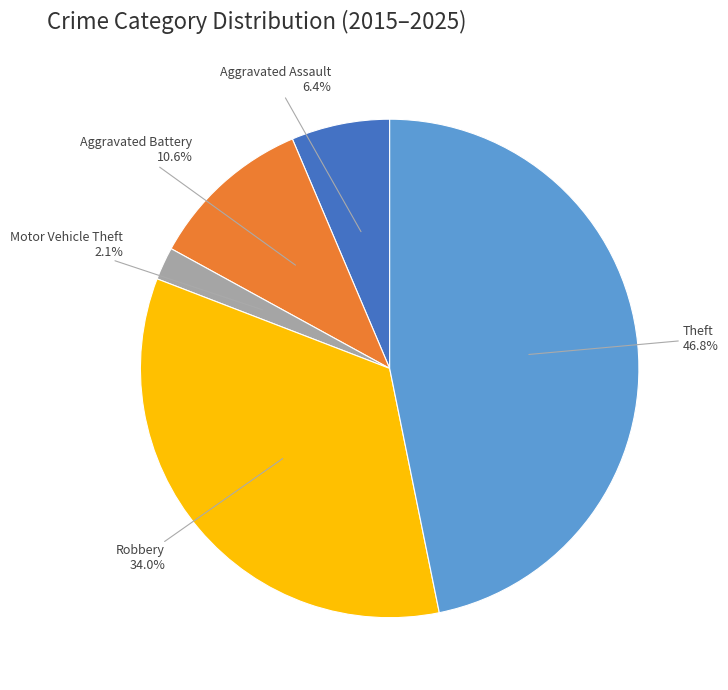

Is there any slice that represents more than half of the pie?

No